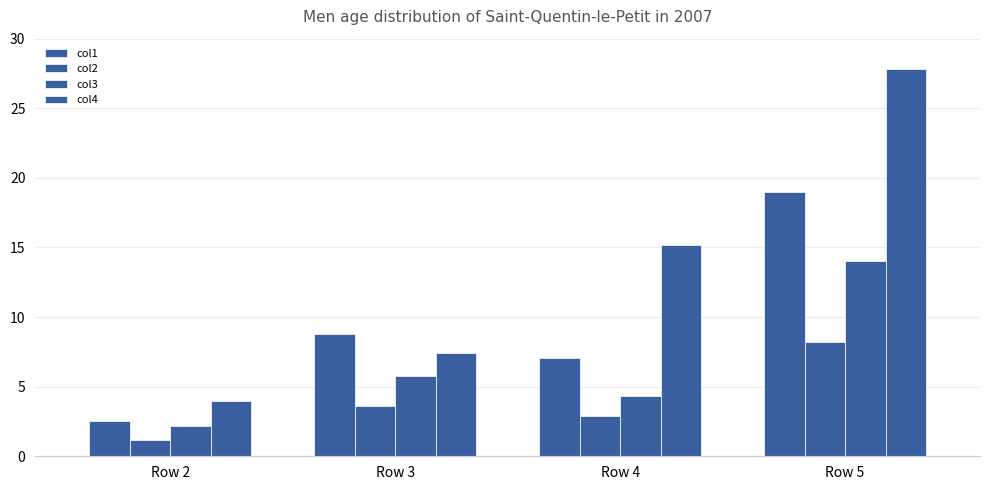

Which series has the largest range (max minus min)?

col4